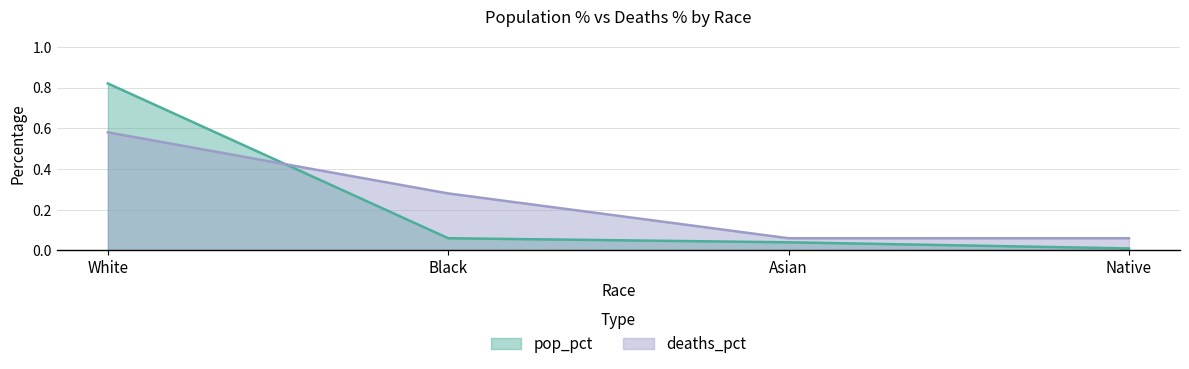

What is the label of the 3rd point from the right?

Black